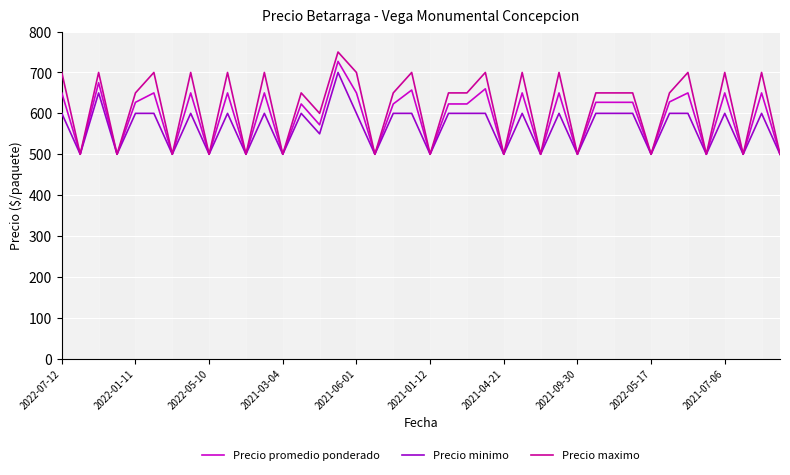

Which series has the largest range (max minus min)?

Precio maximo